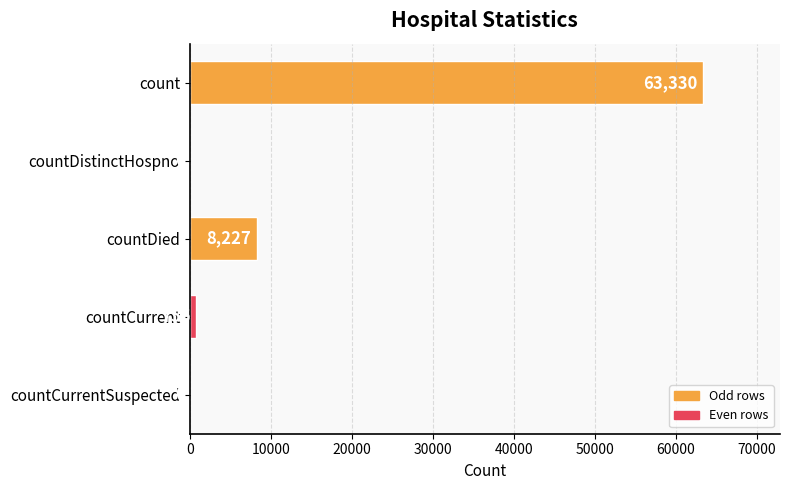

What is the average value?

14462